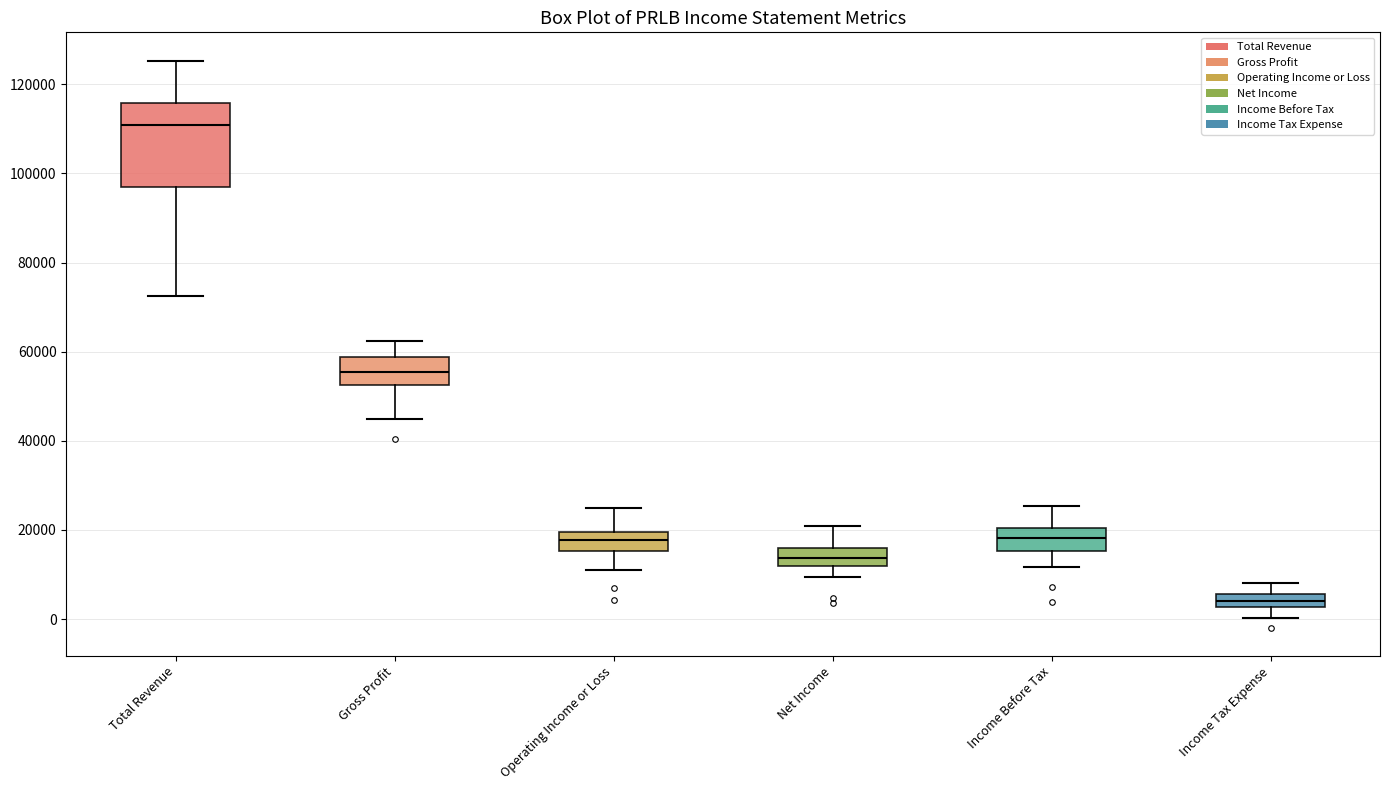

Comparing the boxes themselves (not the whiskers), which one is the tallest?

Total Revenue